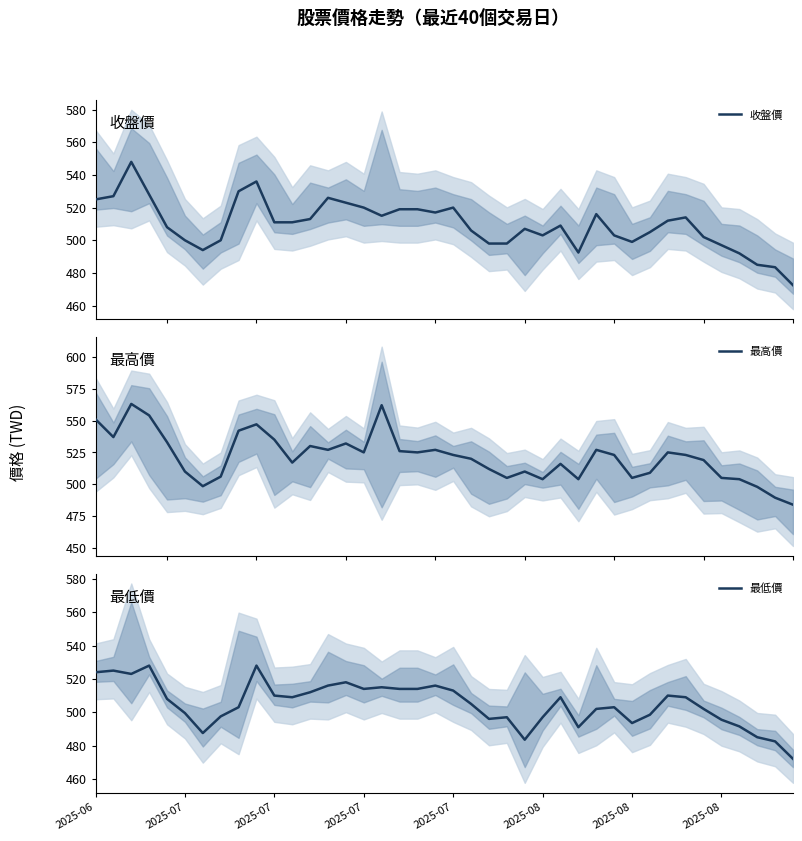

Which series has the widest spread of values?

最高價